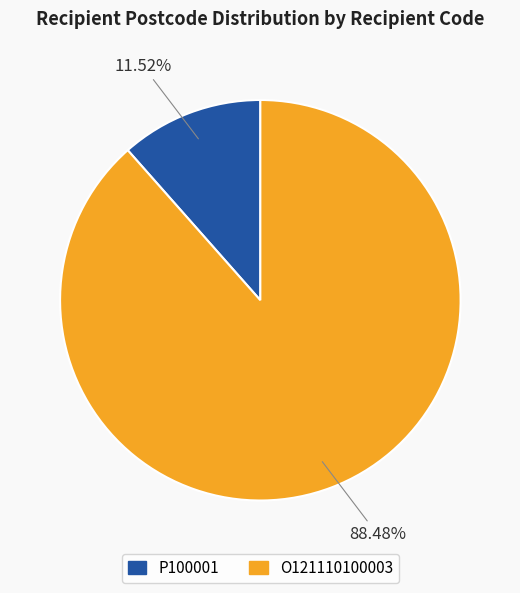

What is the majority slice?

O121110100003